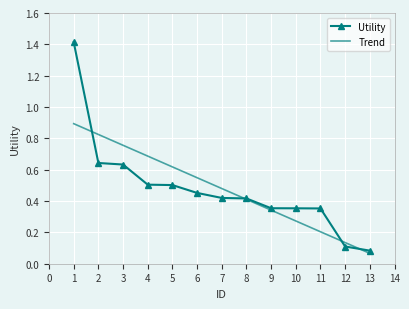

What are all the series names shown in the legend?

Utility, Trend